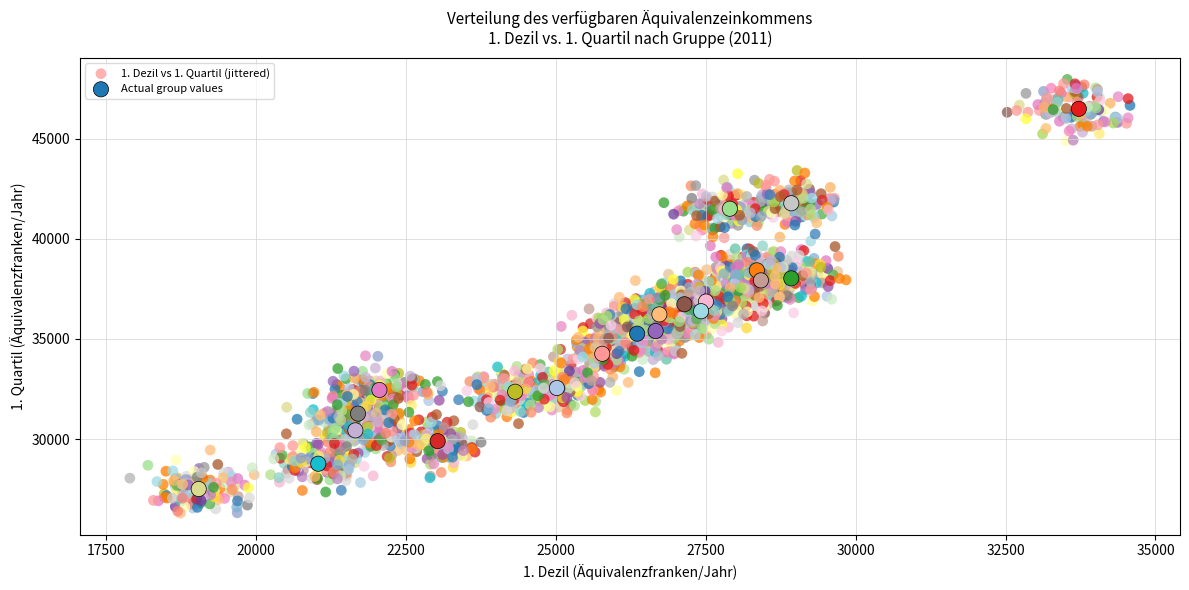

Which series reaches the minimum Y coordinate?

1. Dezil vs 1. Quartil (jittered)